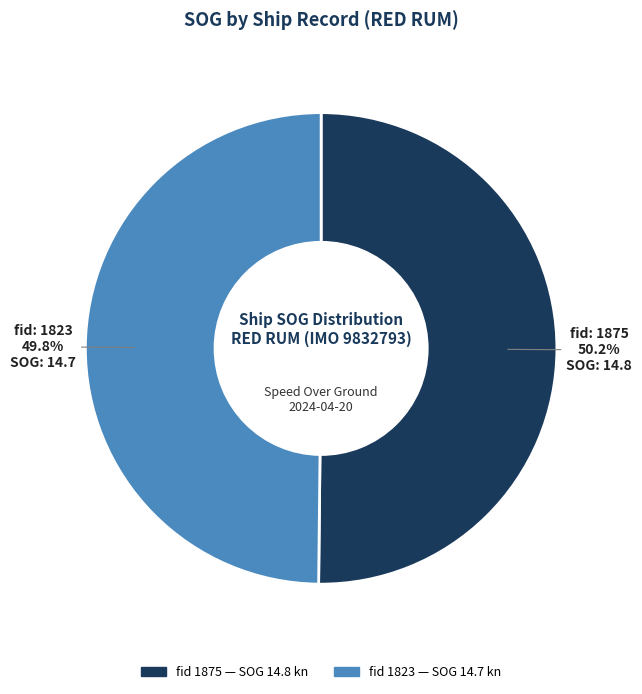

Does any single category account for the majority?

Yes